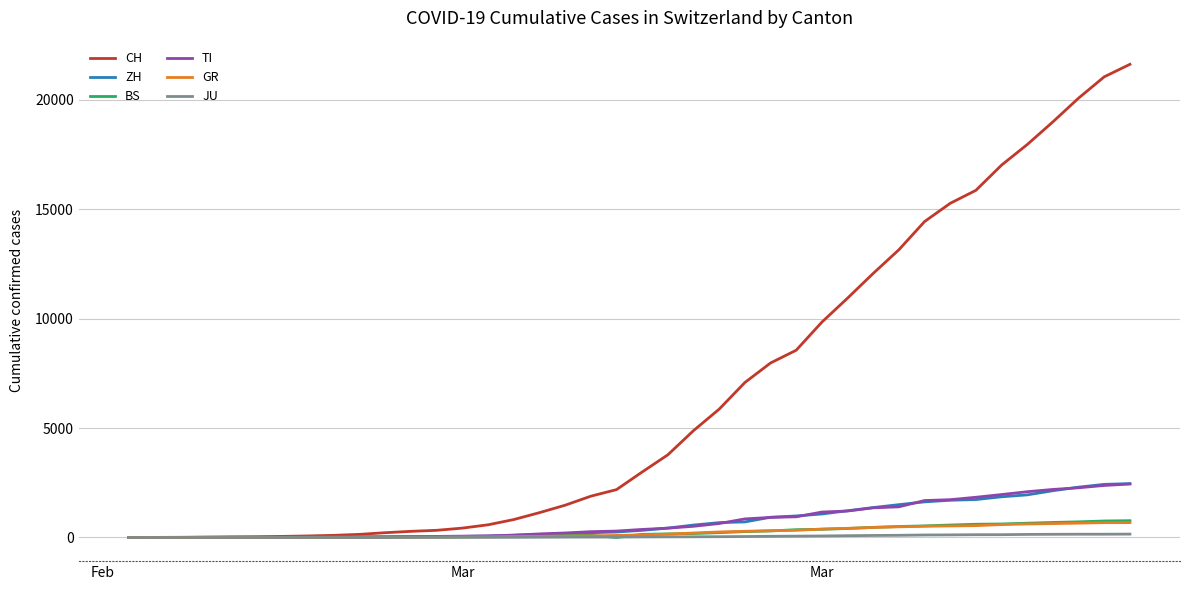

Which series has the largest total across all categories?

CH